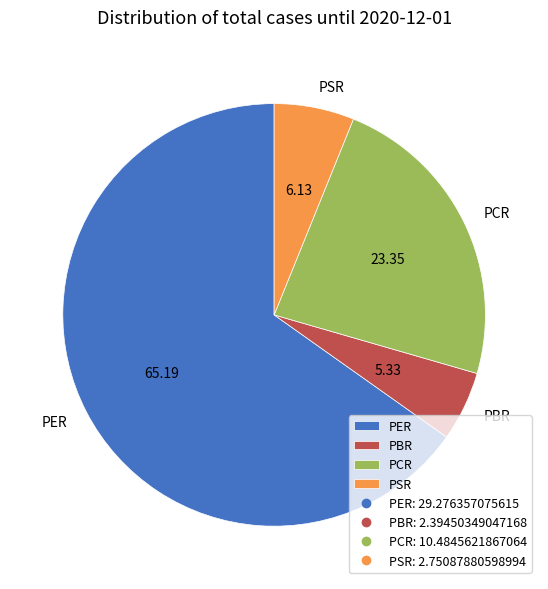

How many segments does this pie chart have?

4